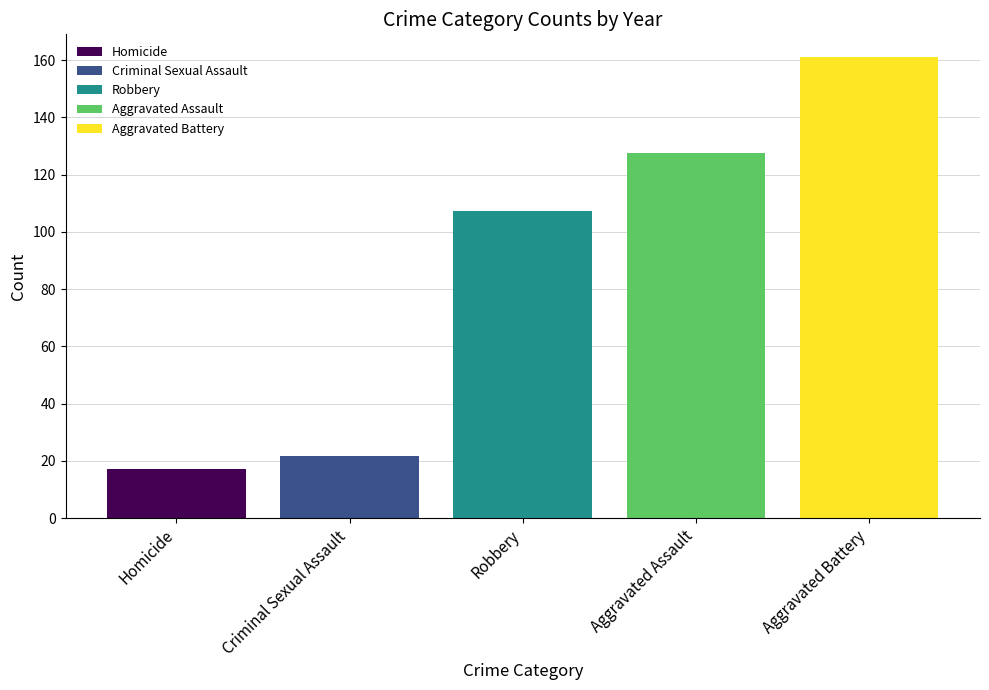

Does the chart contain any negative values?

No